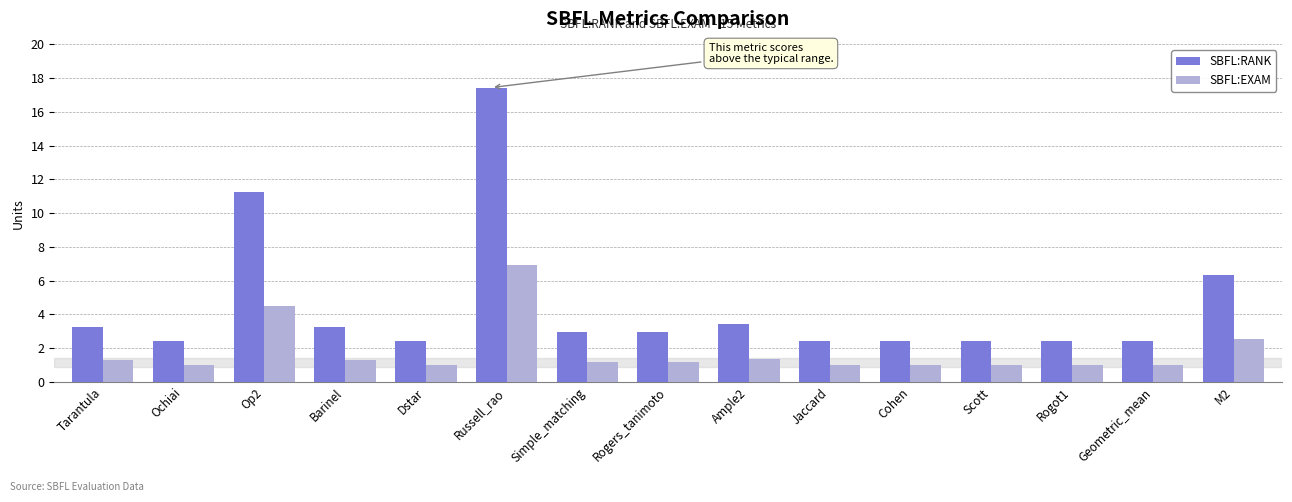

Are the bars grouped side by side (vs. stacked)?

Yes